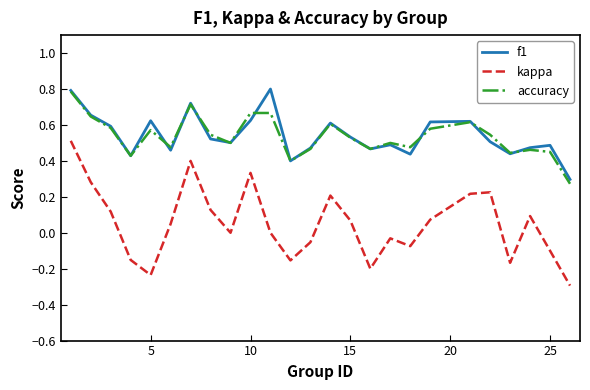

What are all the series names shown in the legend?

f1, kappa, accuracy